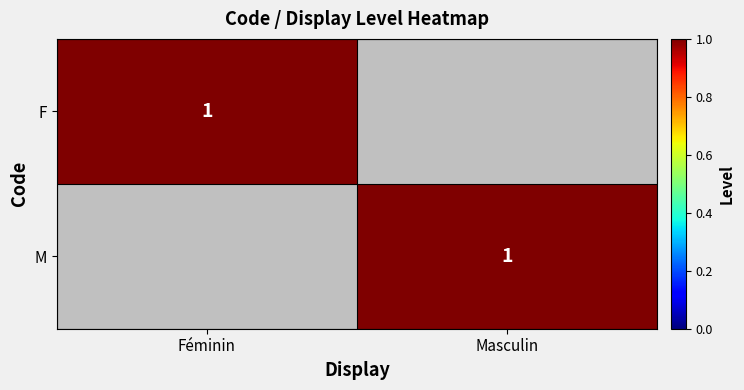

The M series shows 2 at Masculin. True or false?

False